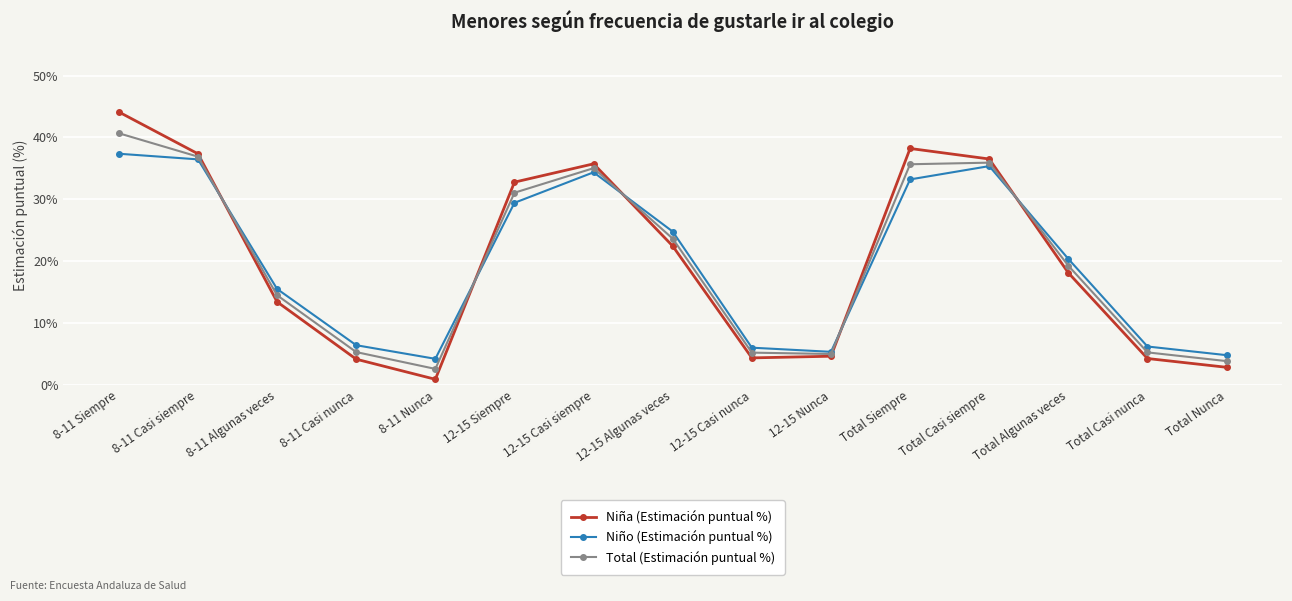

Rank the series at Total Algunas veces from lowest to highest value.

Niña (Estimación puntual %), Total (Estimación puntual %), Niño (Estimación puntual %)